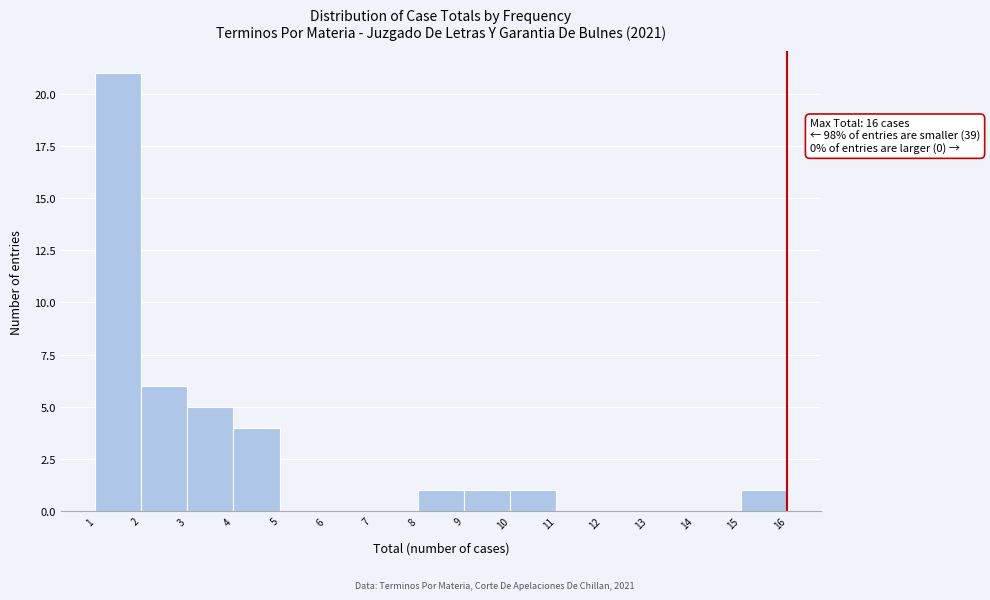

Which range on the x-axis has the tallest bar?

1 to 2